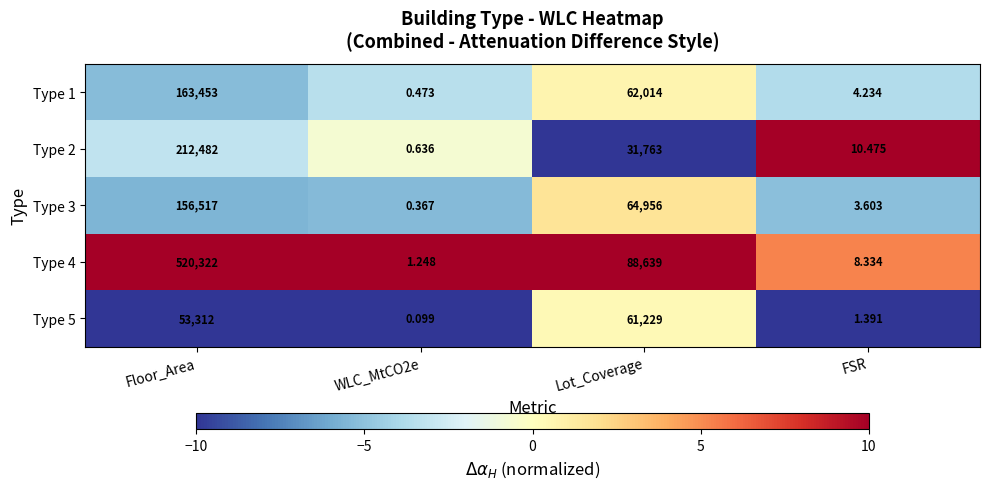

Is the value of Type 4 at WLC_MtCO2e greater than the value of Type 2 at FSR?

No